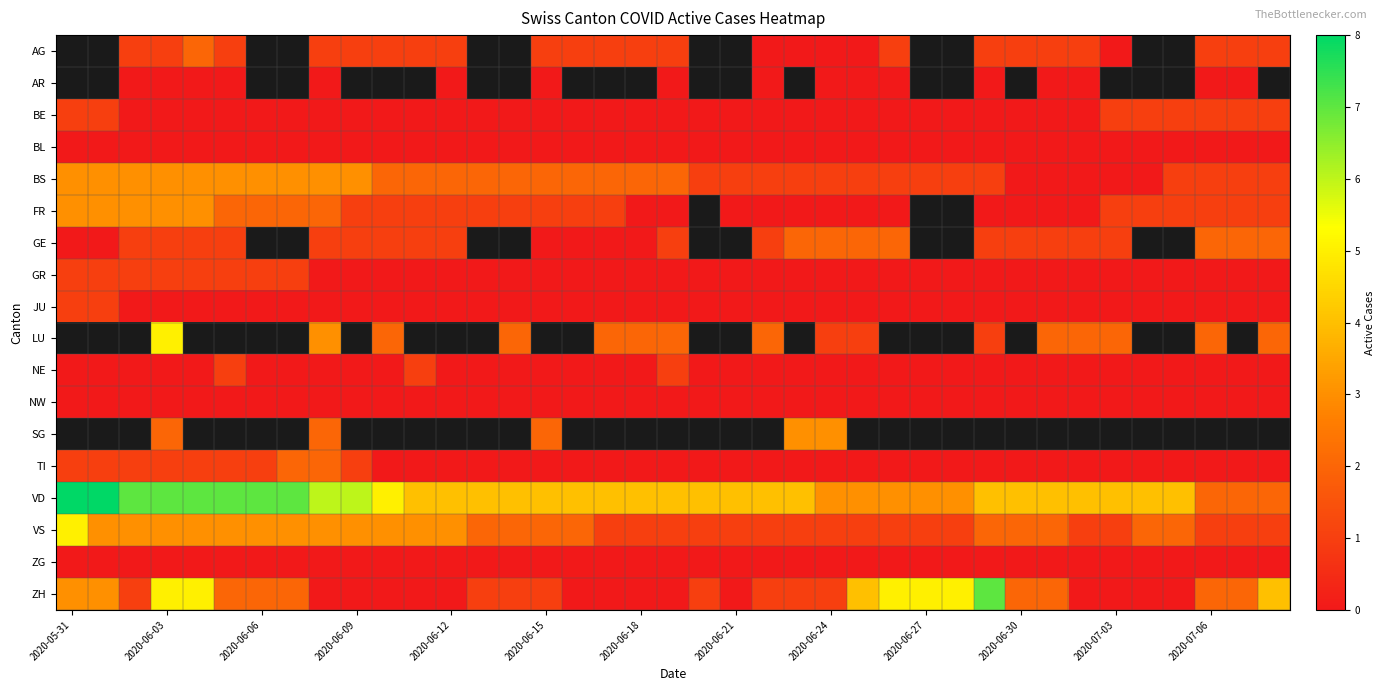

Is it true that AG equals 1.0 at 2020-06-18?

True